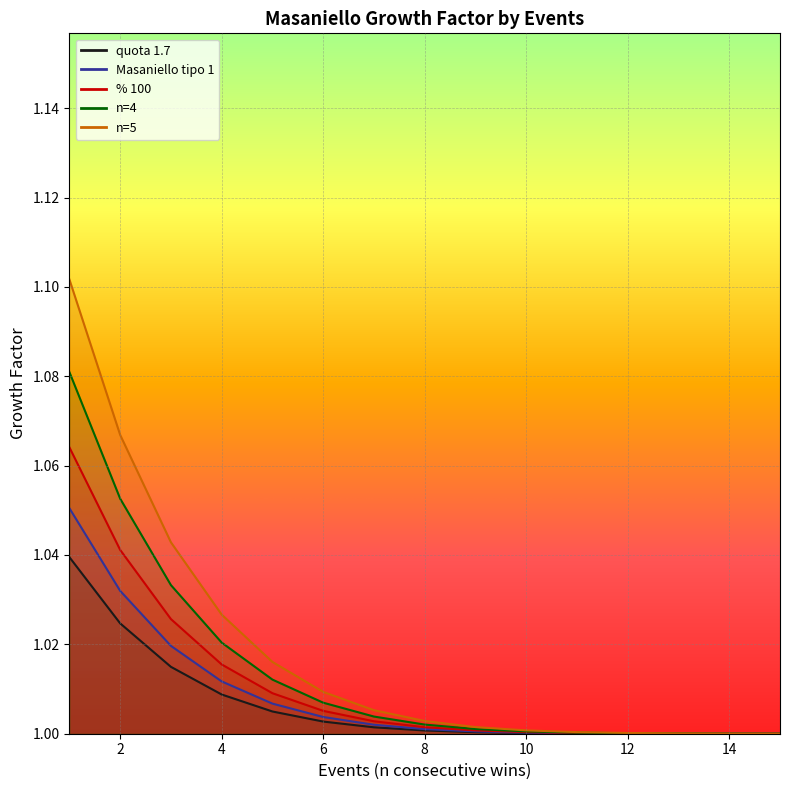

How many lines are shown in the chart?

5